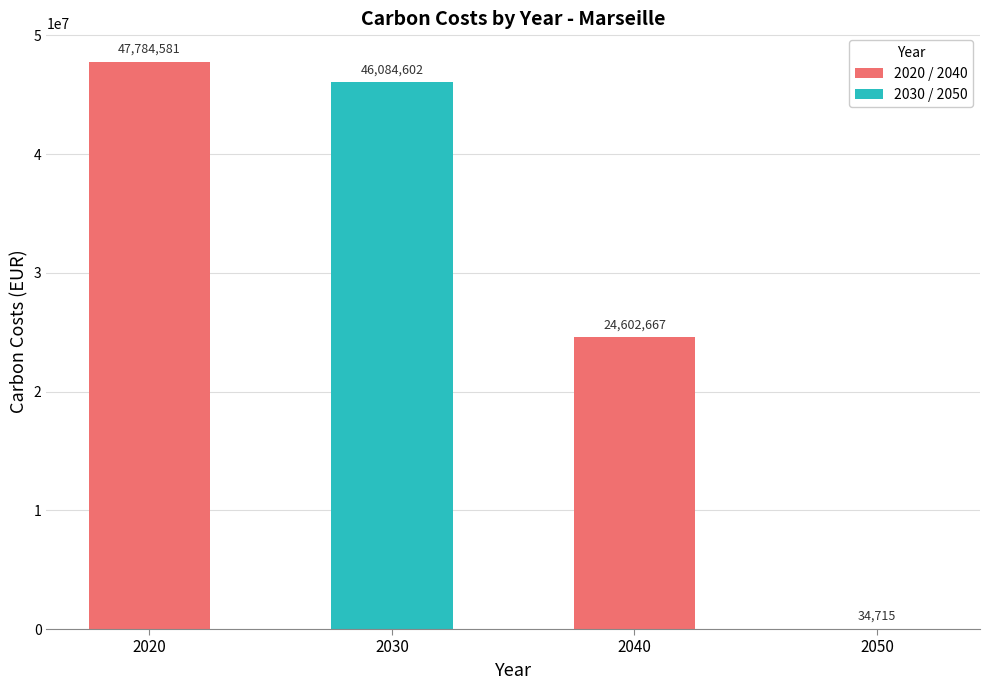

Which has a higher value, 2050 or 2020?

2020